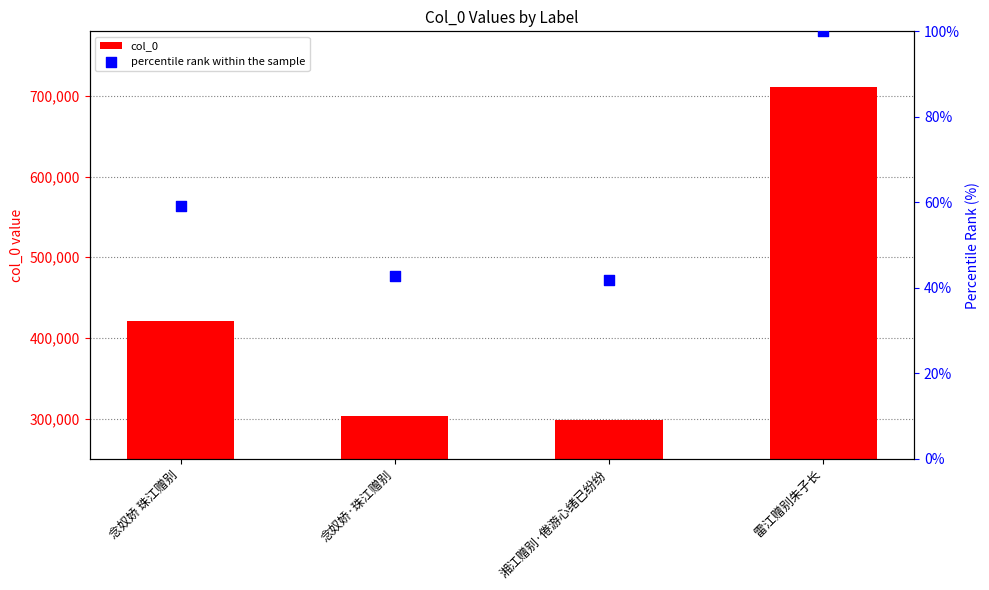

Which series has the largest total across all categories?

col_0